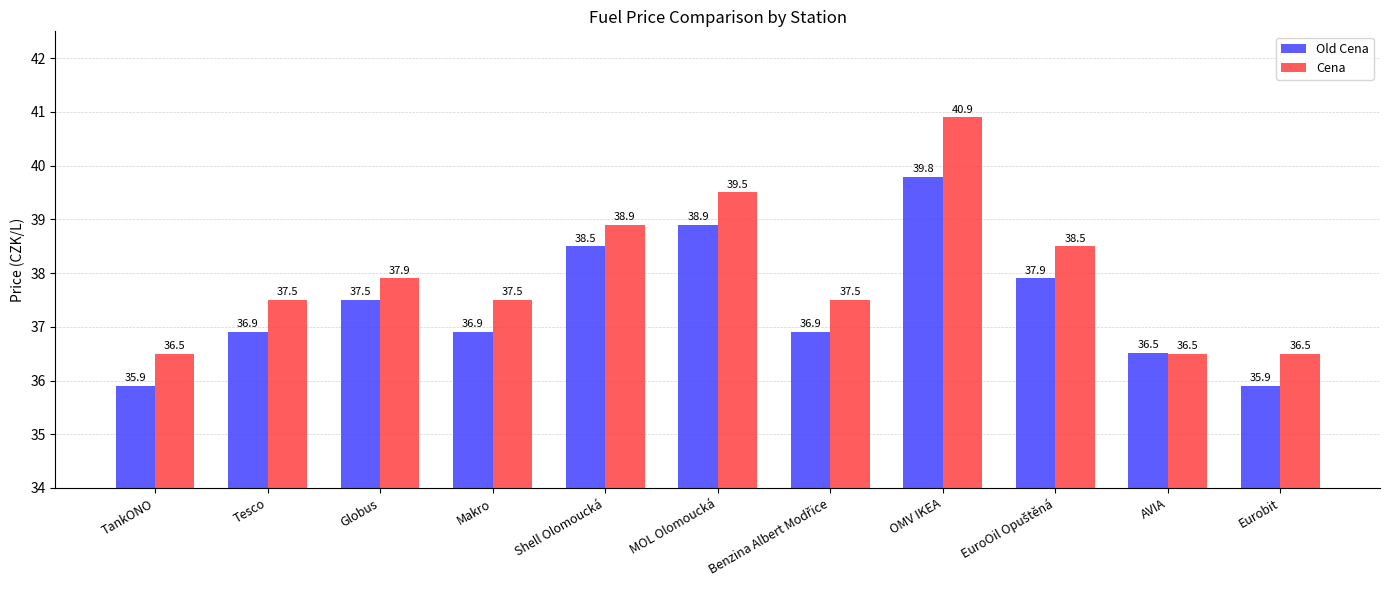

At which category is the sum across all series the highest?

OMV IKEA